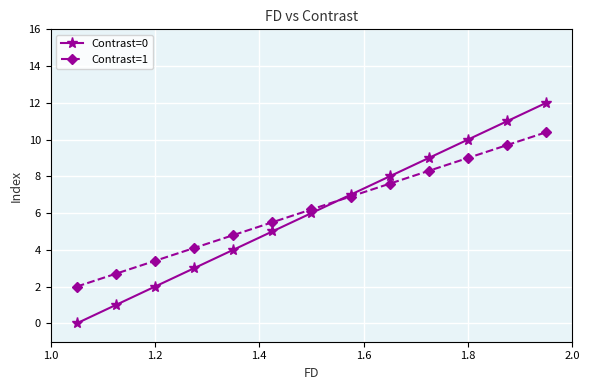

Which series has the largest range (max minus min)?

Contrast=0